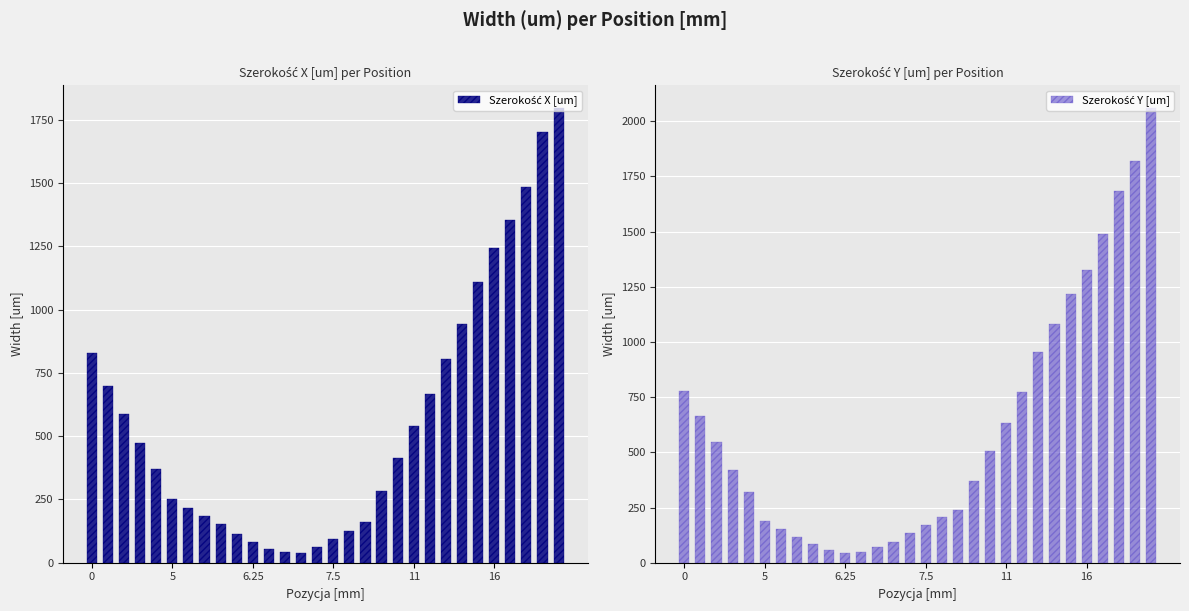

Is it true that Szerokość Y [um] equals 606 at 24?

False